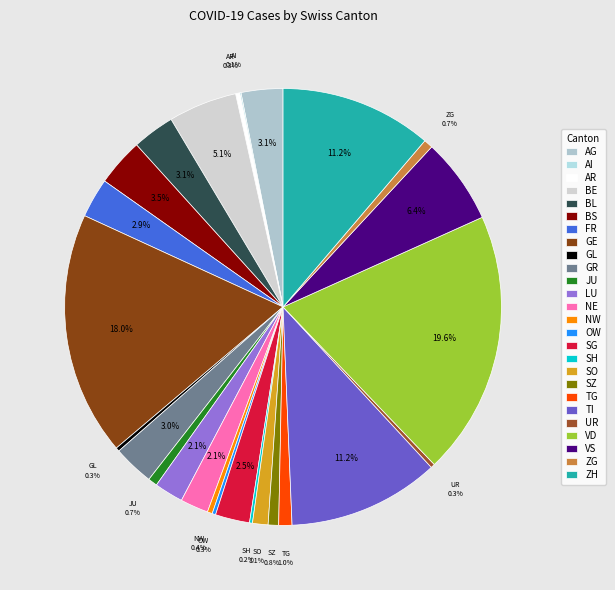

What percentage is NOT represented by VD?

80.4%